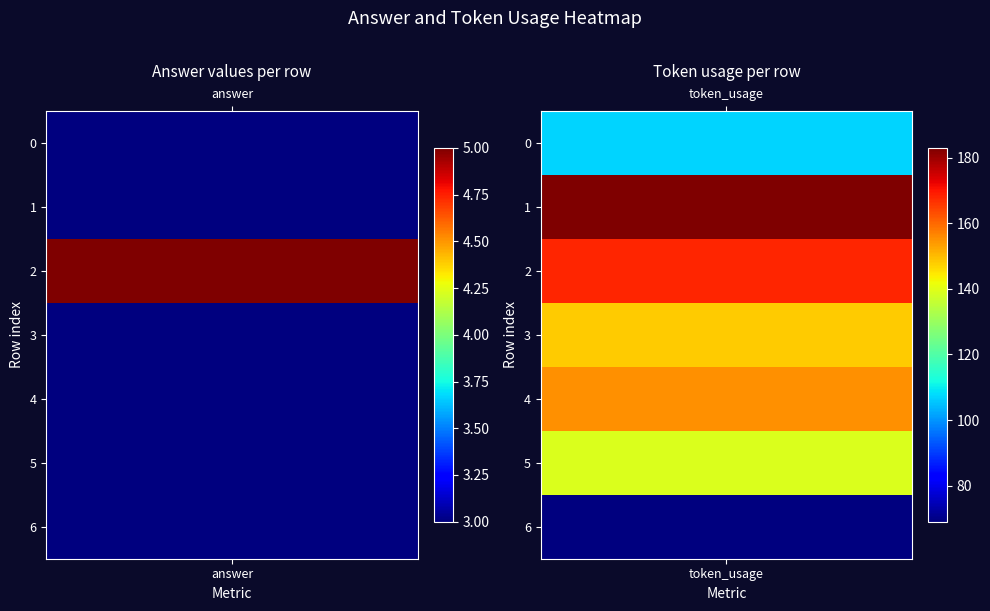

Between 0 and 1, which series saw the biggest shift?

1